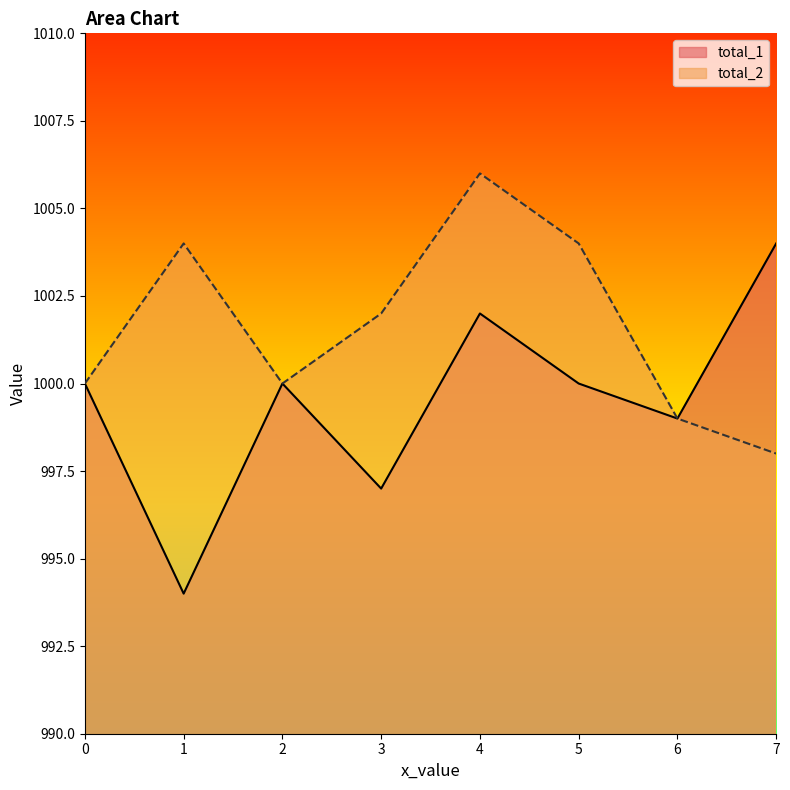

What is the difference between the total_2 values at 5 and 0?

4